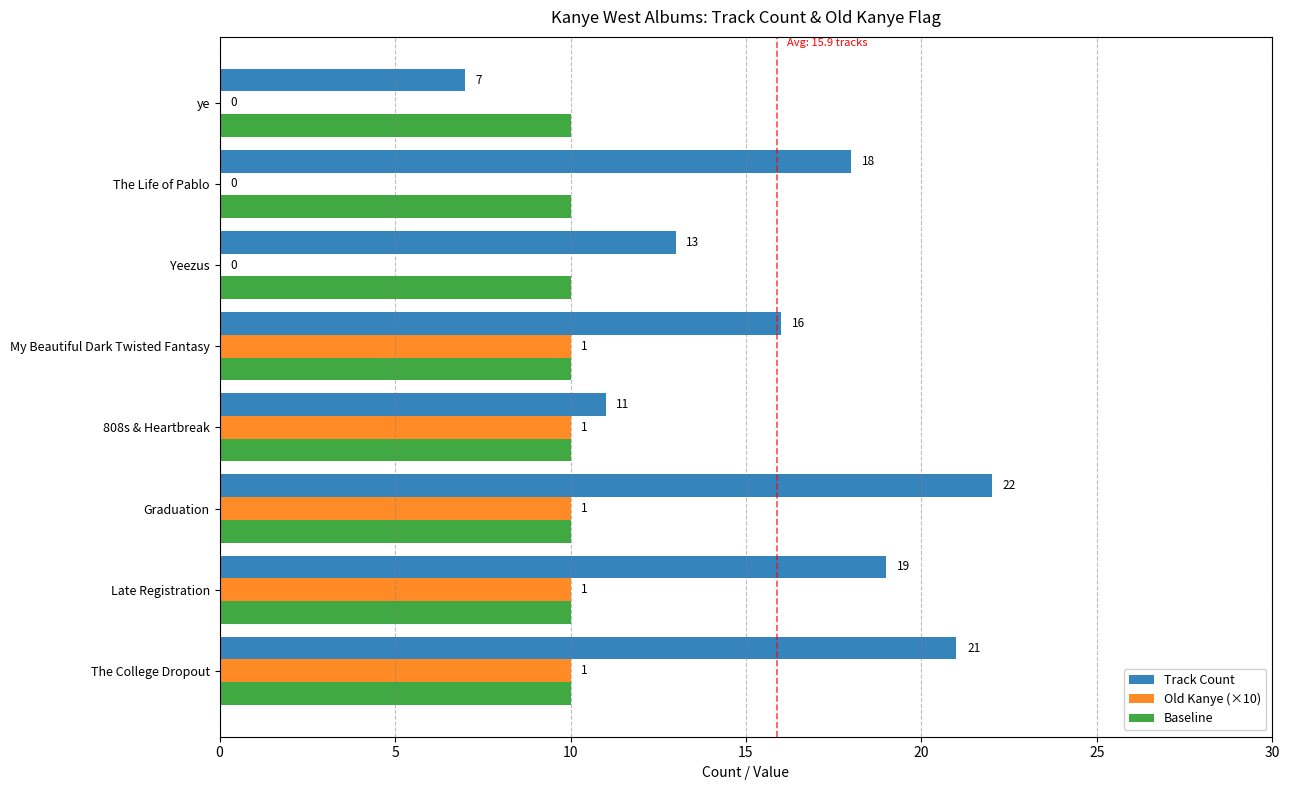

What are all the series names shown in the legend?

Track Count, Old Kanye (×10), Baseline